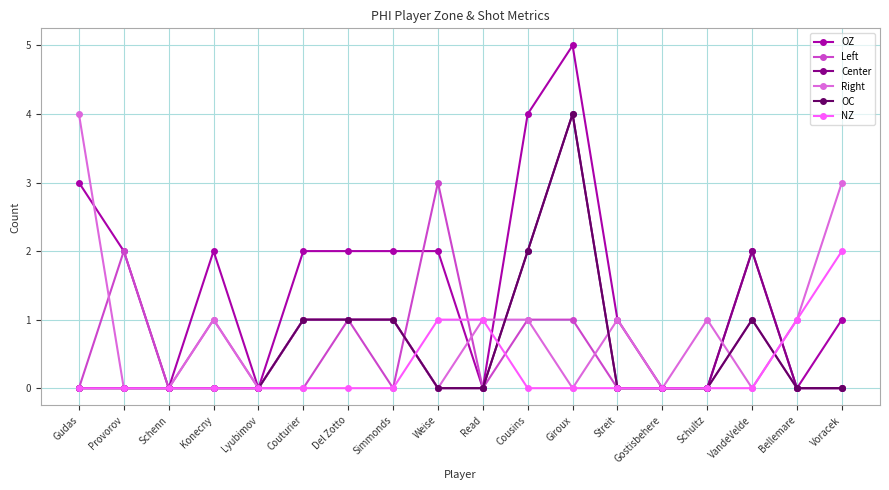

At which category does the chart reach its peak across all series?

Giroux